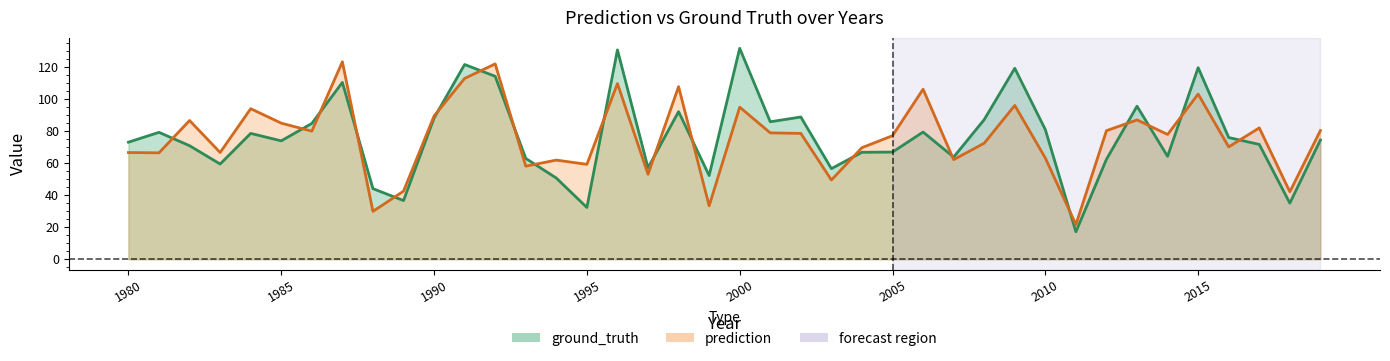

Reading left to right, what are all the values shown in this chart?

prediction: 66.5	66.3	86.5	66.5	93.8	84.8	79.8	123.1	29.8	42.4	89.3	112.7	121.8	58.0	61.8	59.2	109.5	53.0	107.6	33.3	94.8	78.8	78.4	49.4	69.5	77.0	106.0	62.1	72.3	95.9	63.1	21.6	80.1	86.8	77.8	102.9	70.0	81.9	42.0	80.2
ground_truth: 73.0	79.1	70.8	59.3	78.4	73.8	84.6	110.2	44.0	36.6	88.1	121.4	114.0	62.8	50.6	32.3	130.5	57.0	92.0	52.2	131.5	85.7	88.7	56.5	66.7	66.8	79.3	63.7	87.0	119.0	80.8	17.1	62.3	95.4	64.1	119.4	75.8	71.6	35.0	74.3